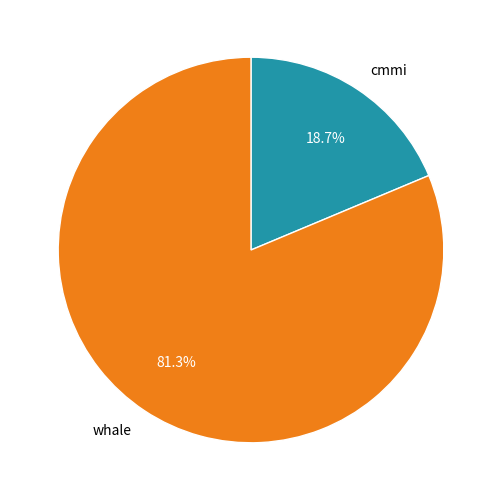

Does any single category account for the majority?

Yes